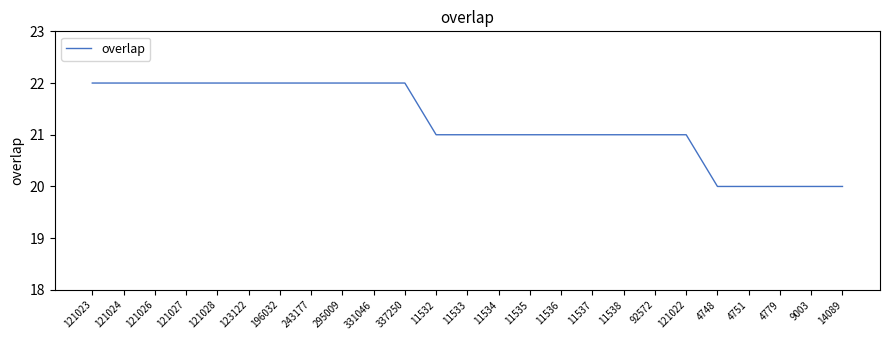

How many distinct data groups are displayed?

1